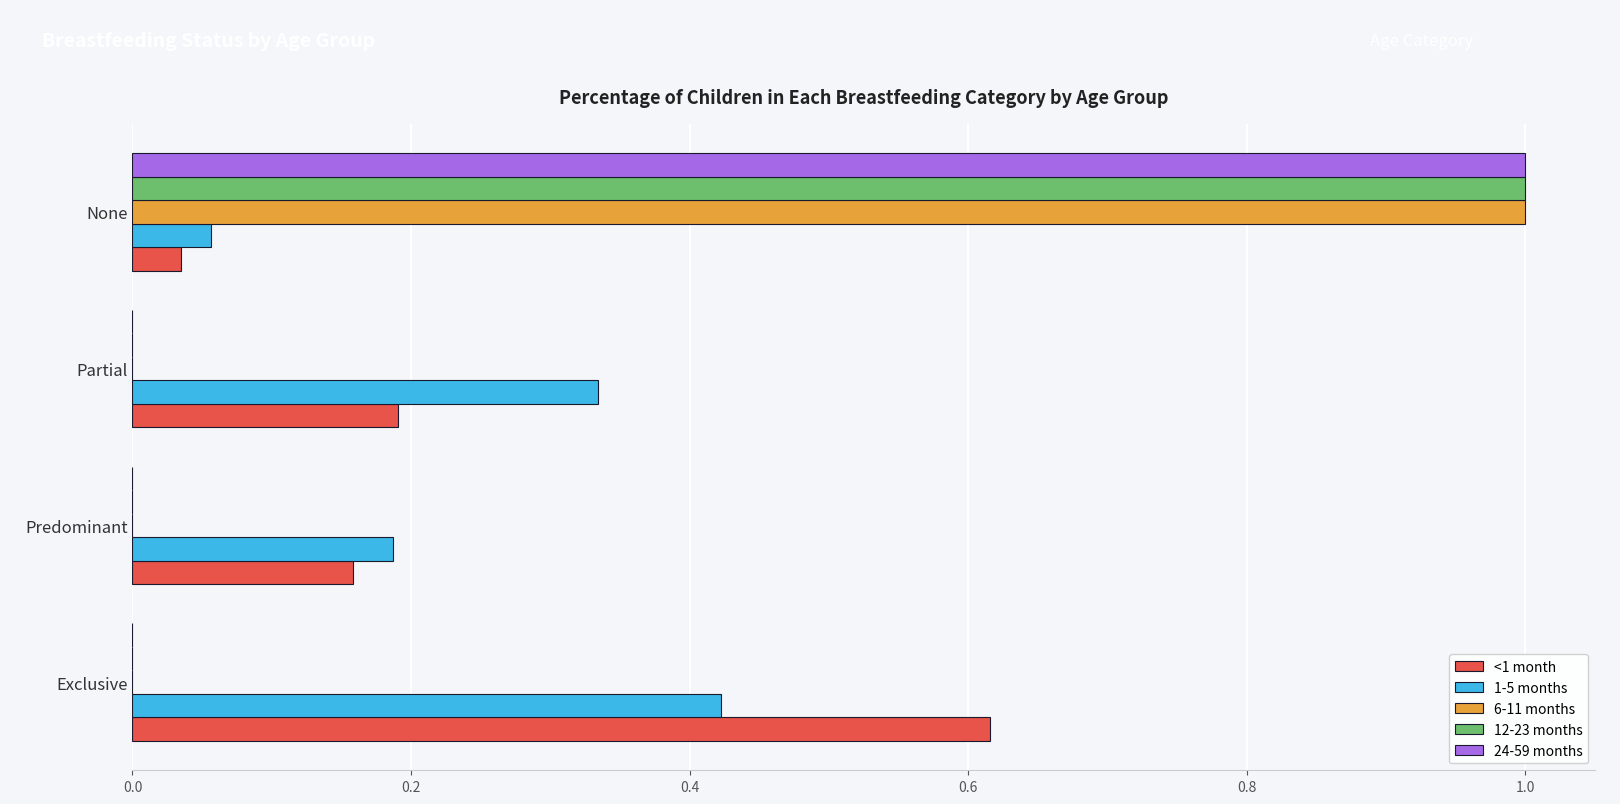

Which series changed the most between Exclusive and Partial?

<1 month